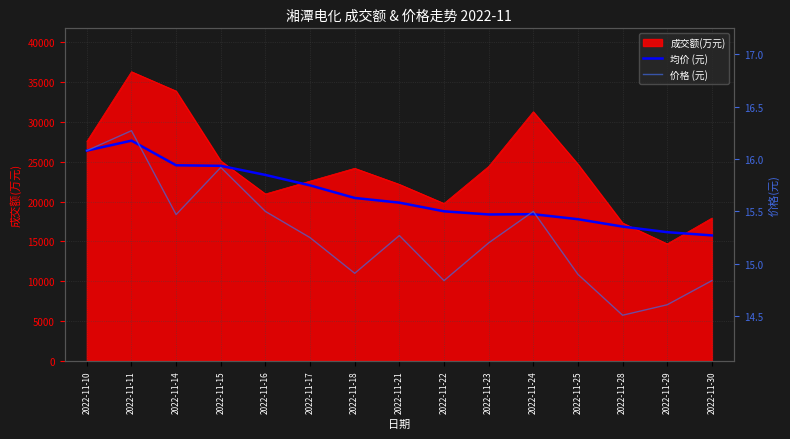

The value of 成交额(万元) at 2022-11-14 is 48218. True or false?

False